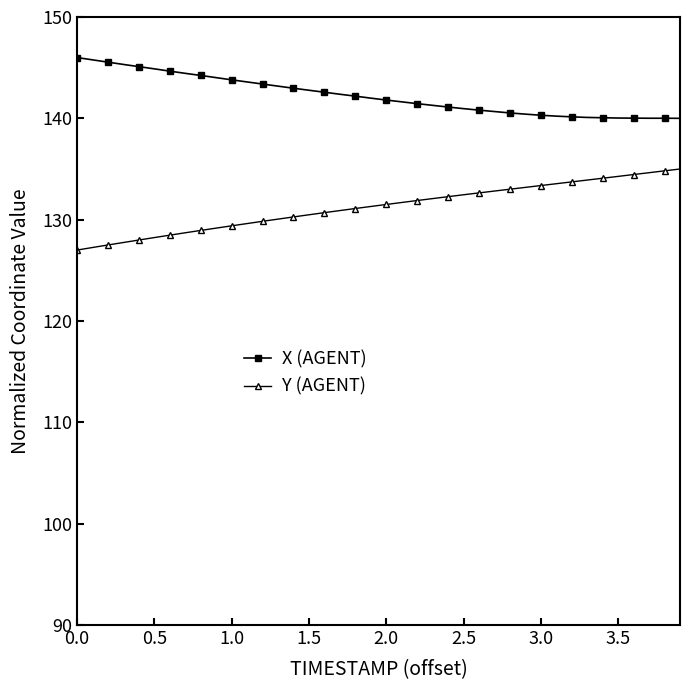

How many data points does each series have?

40